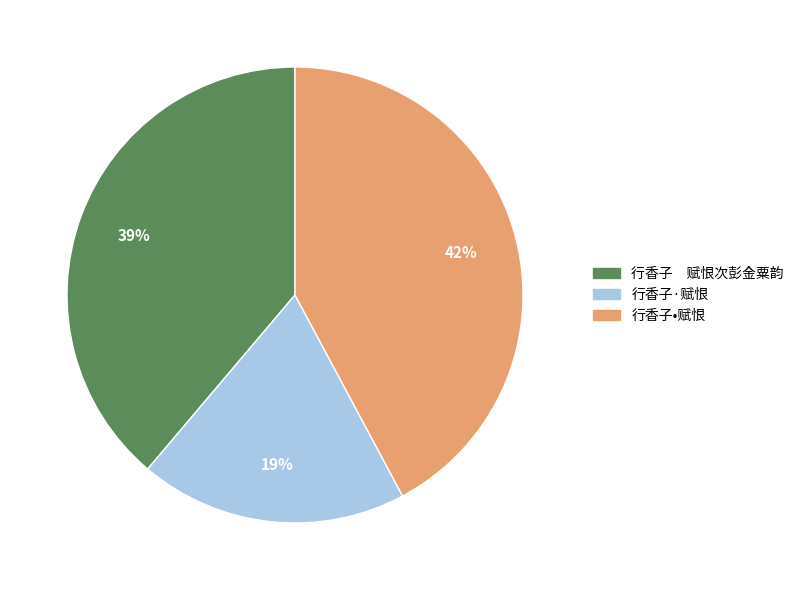

What is the ratio of the value at 行香子·赋恨 to the value at 行香子 赋恨次彭金粟韵?

0.5